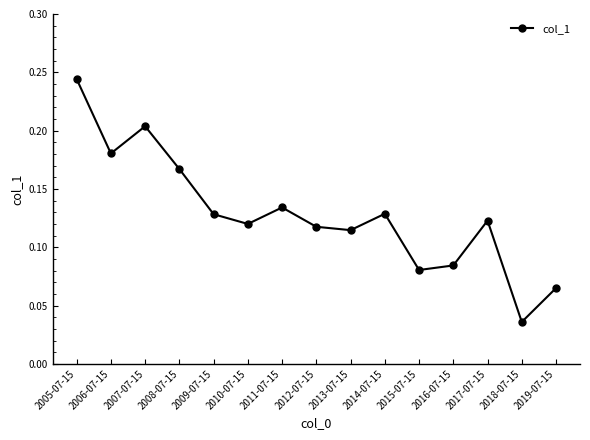

The value at 2014-07-15 is 0.2. True or false?

False